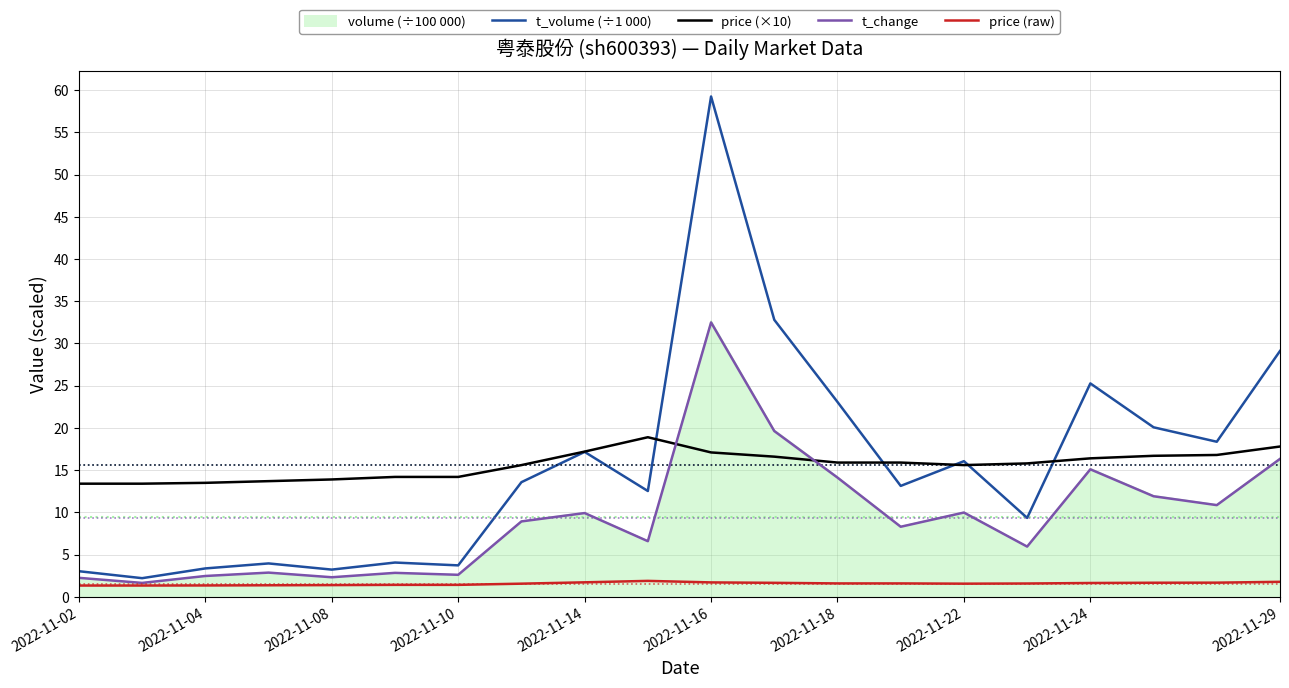

What is the sum of all t_change values?

187.1